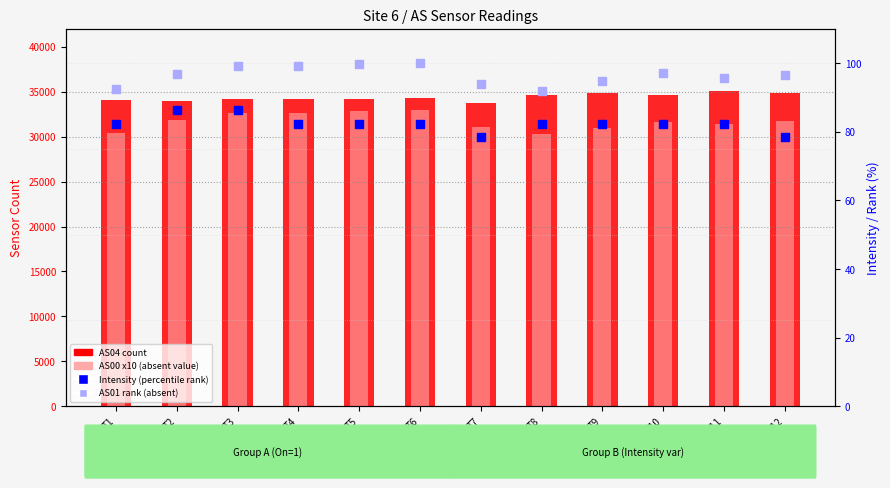

Which series has the largest Y range (max minus min)?

AS00 x10 (absent value)